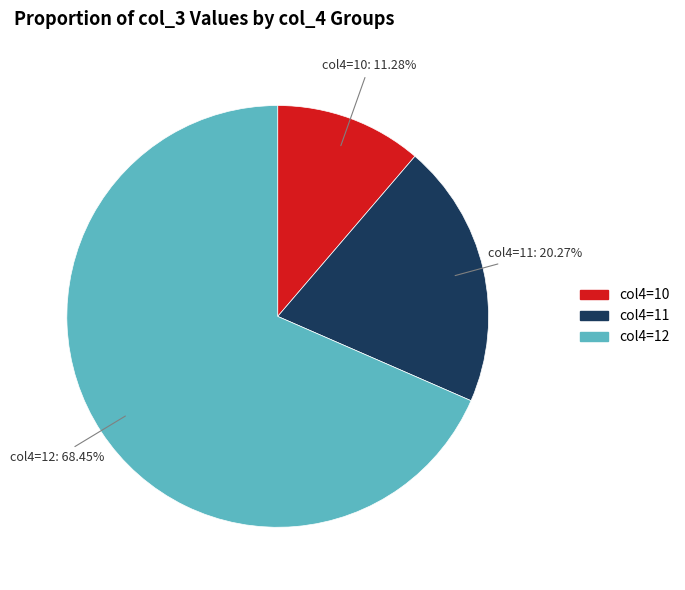

Is there any slice that represents more than half of the pie?

Yes